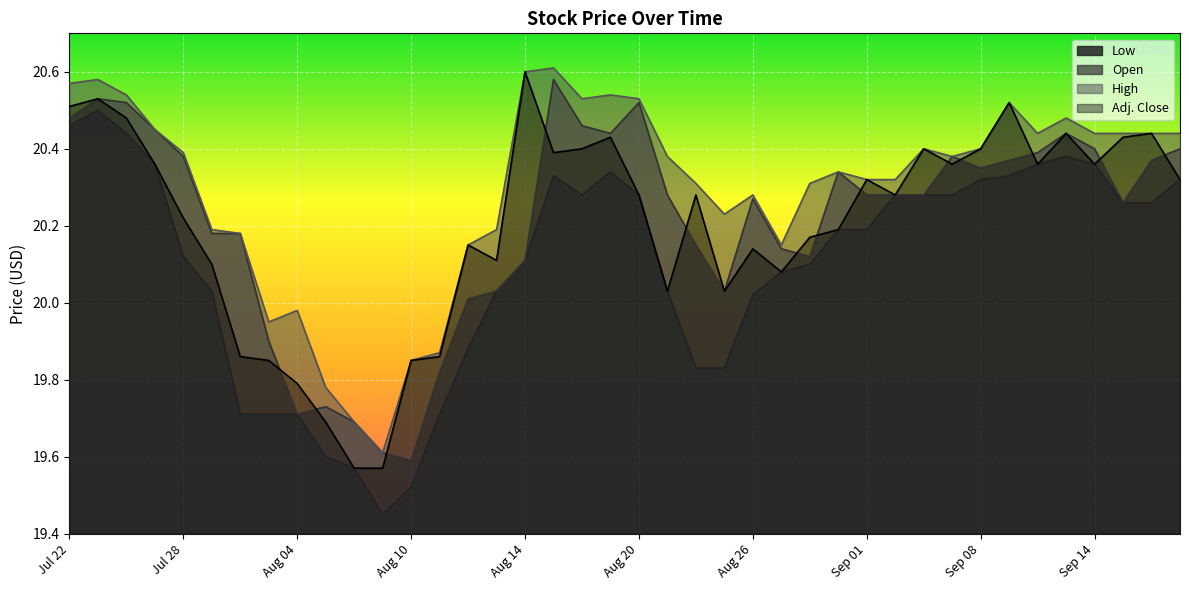

What is the smallest value displayed?

19.4